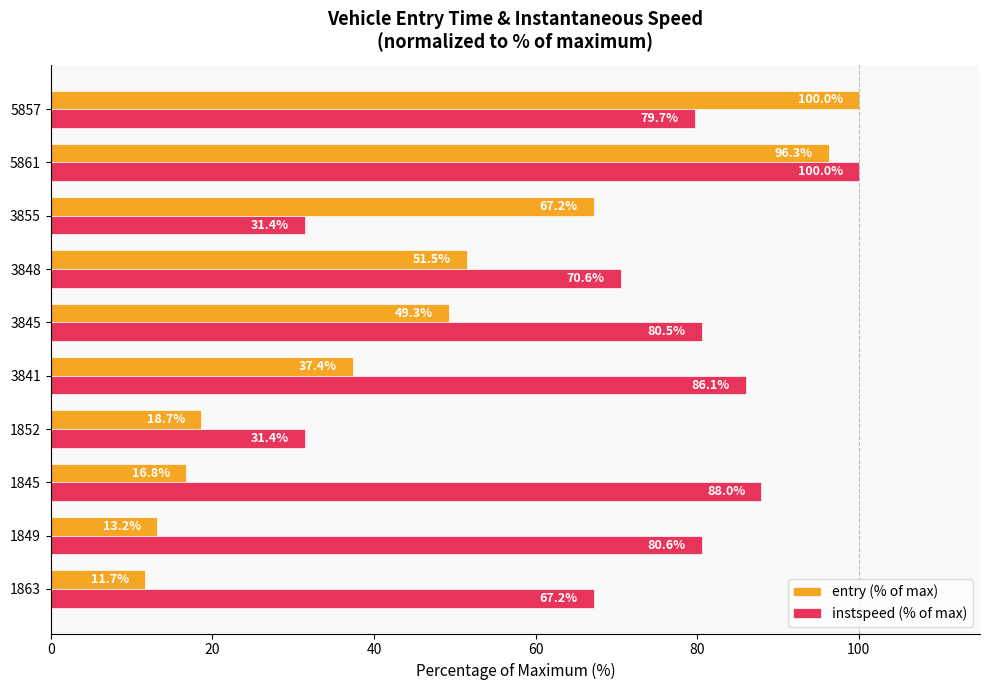

Which series has the largest range (max minus min)?

entry (% of max)